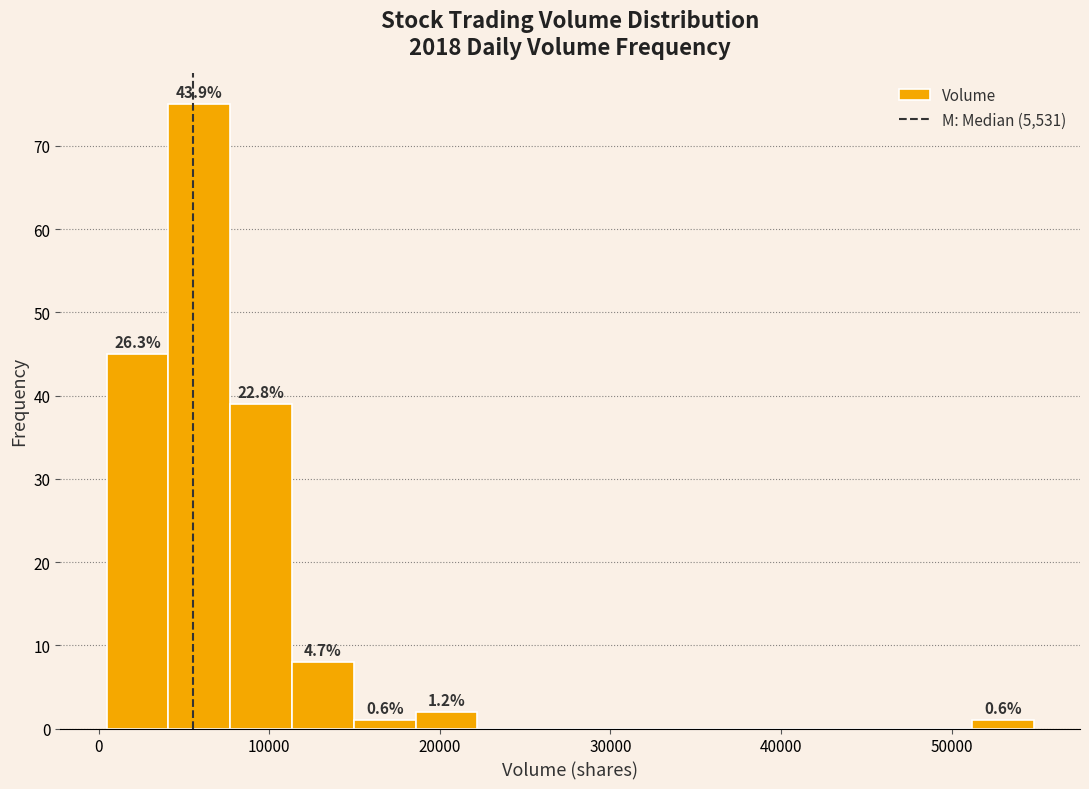

Read against the x-axis, roughly where is the centre of the tallest bar?

6000